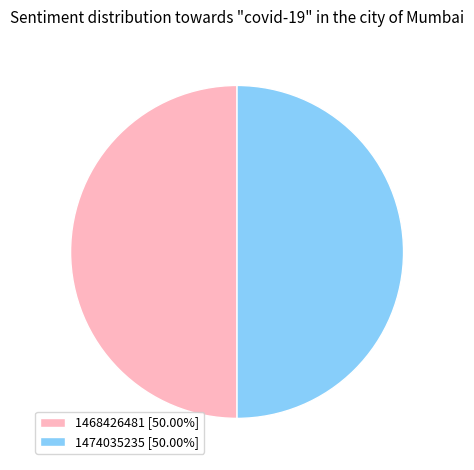

Count the number of slices in the pie.

2